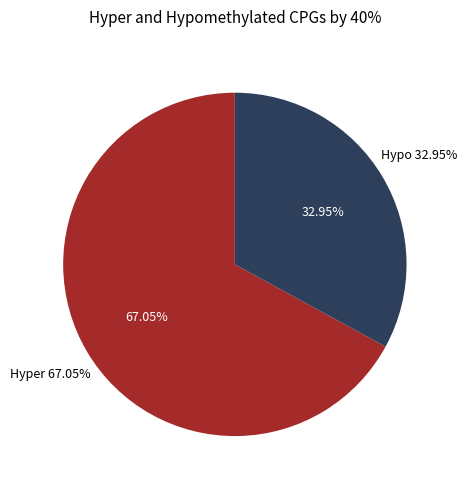

The RNF123+RNAseq slice represents 27% of the pie. True or false?

False